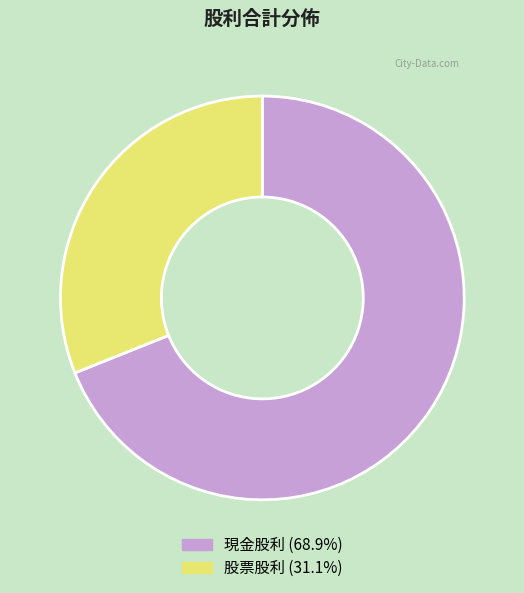

Is there any slice that represents more than half of the pie?

Yes